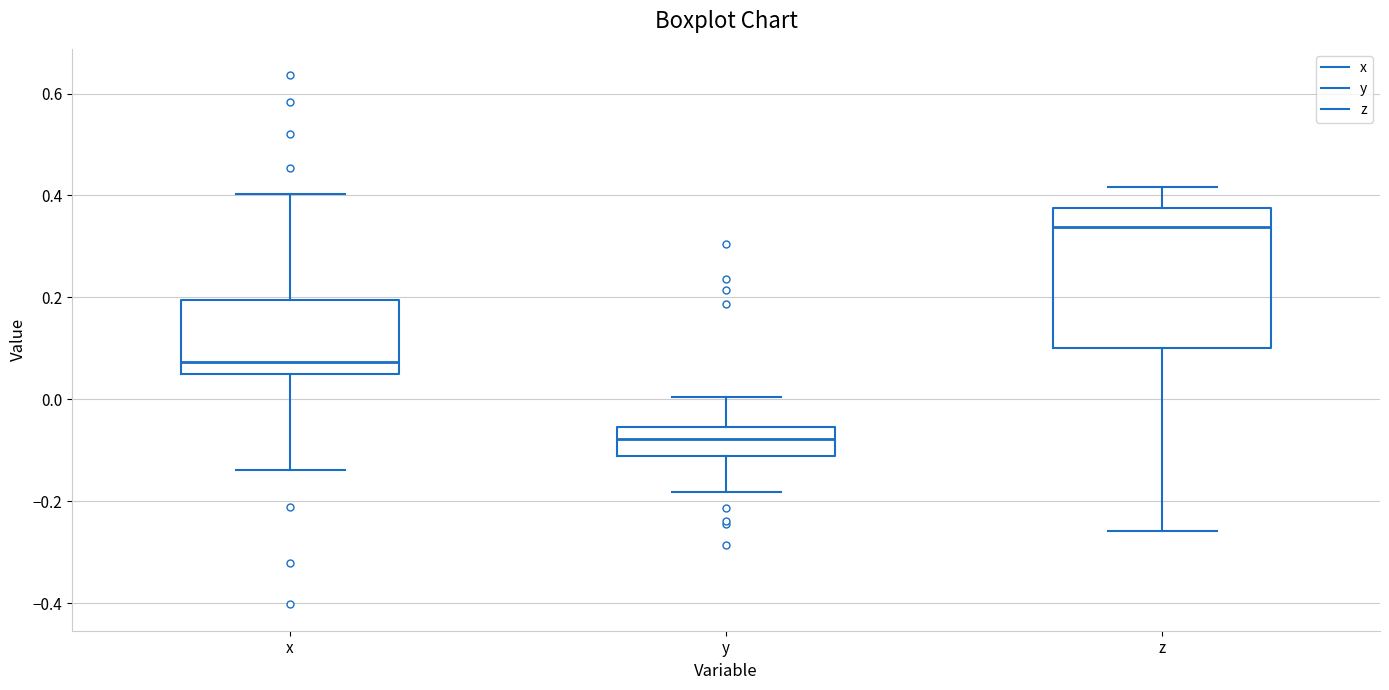

Comparing the boxes themselves (not the whiskers), which one is the tallest?

z